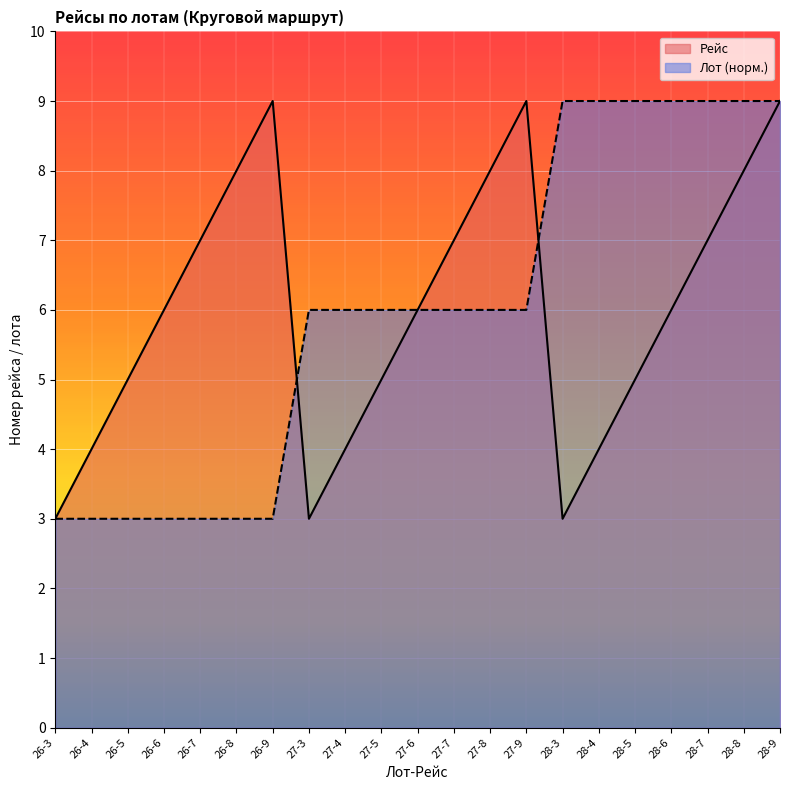

What is the label of the 5th point from the left?

26-7